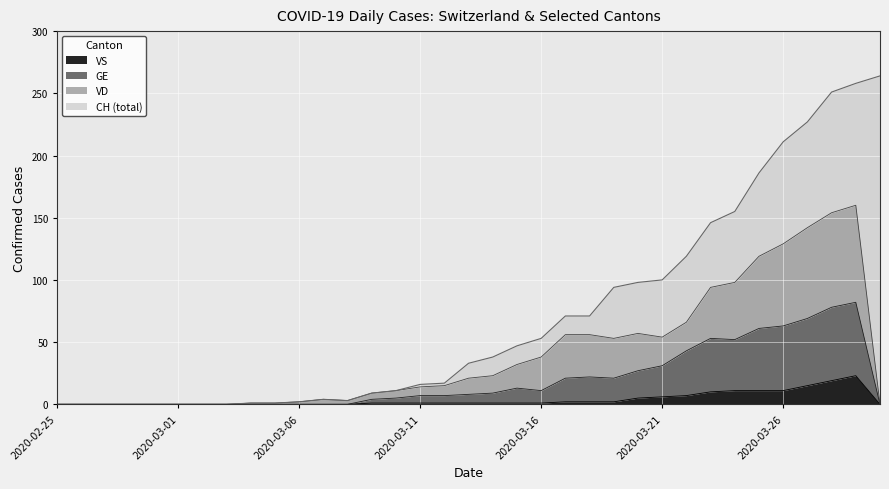

What is the greatest value displayed?

264